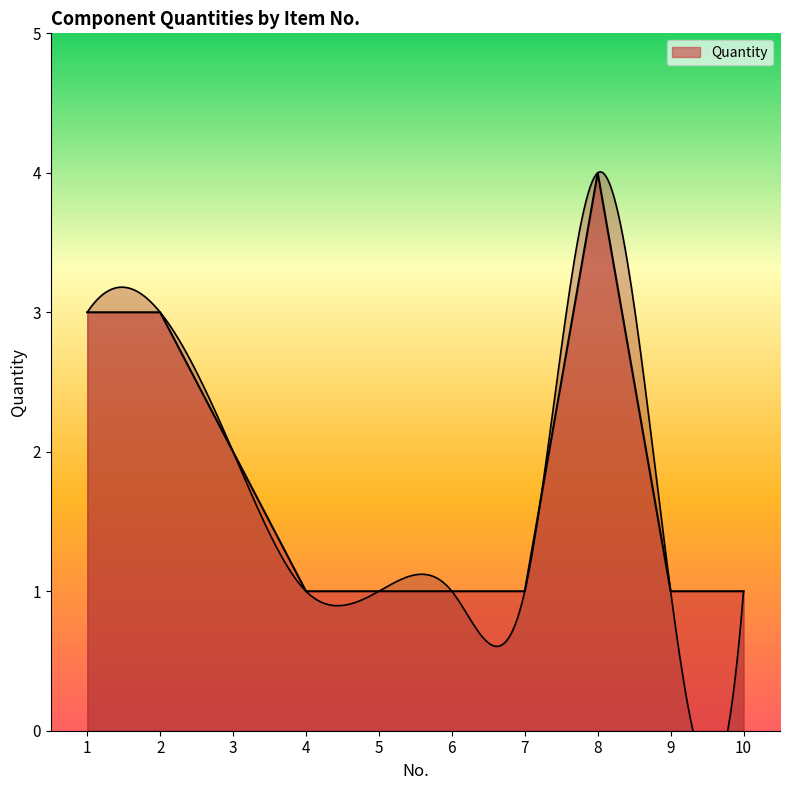

How many lines are shown in the chart?

1